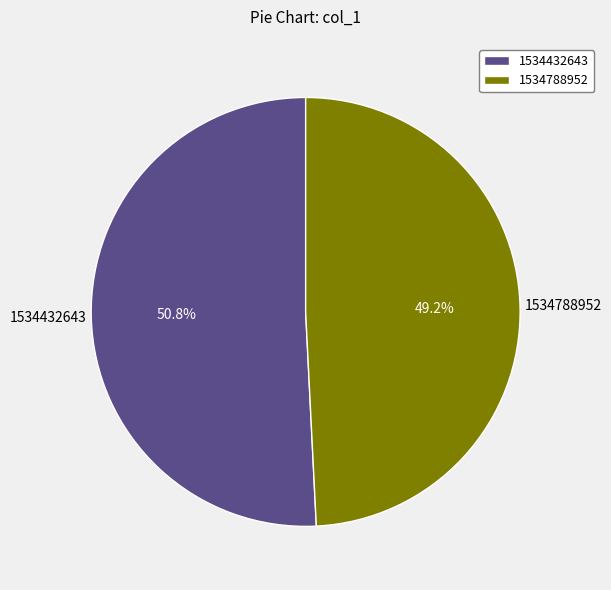

How much of the chart is everything except 1534788952?

50.8%